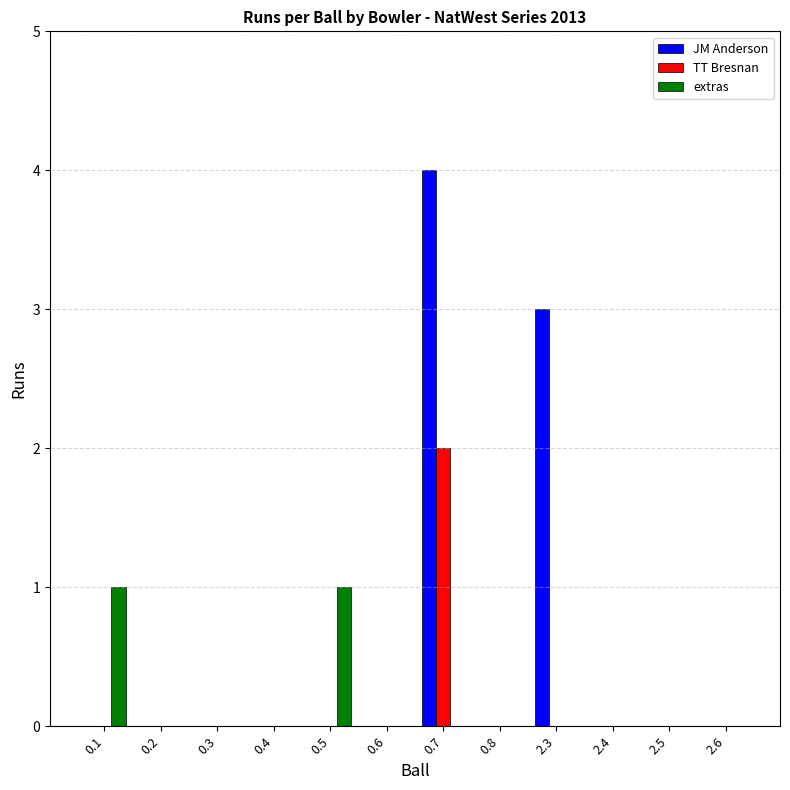

Which series has the largest total across all categories?

JM Anderson